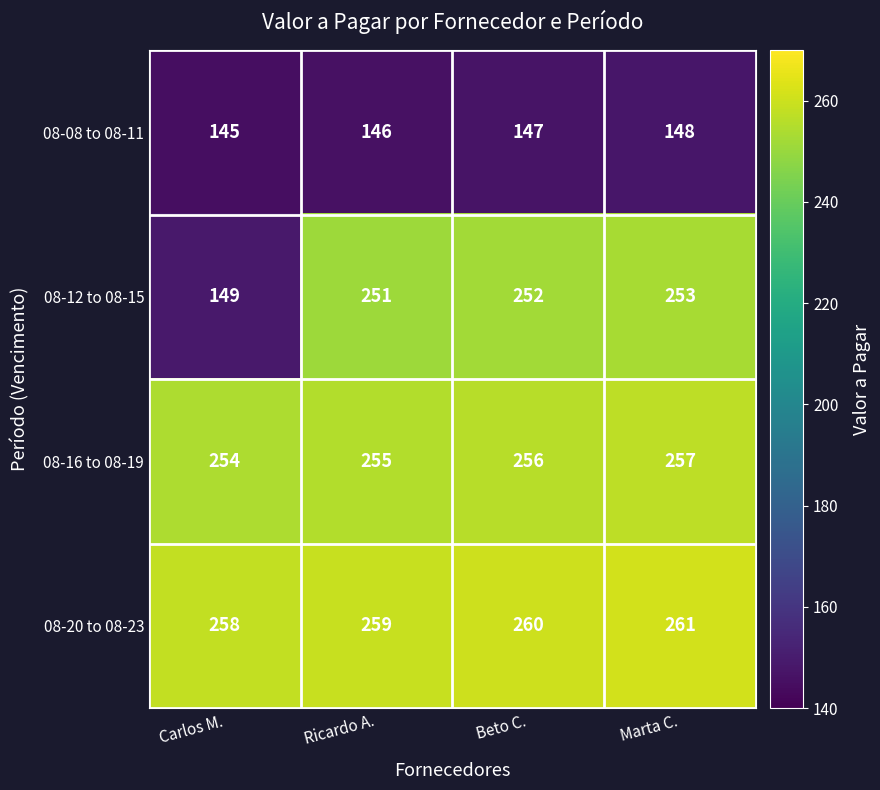

What is the greatest value displayed?

261